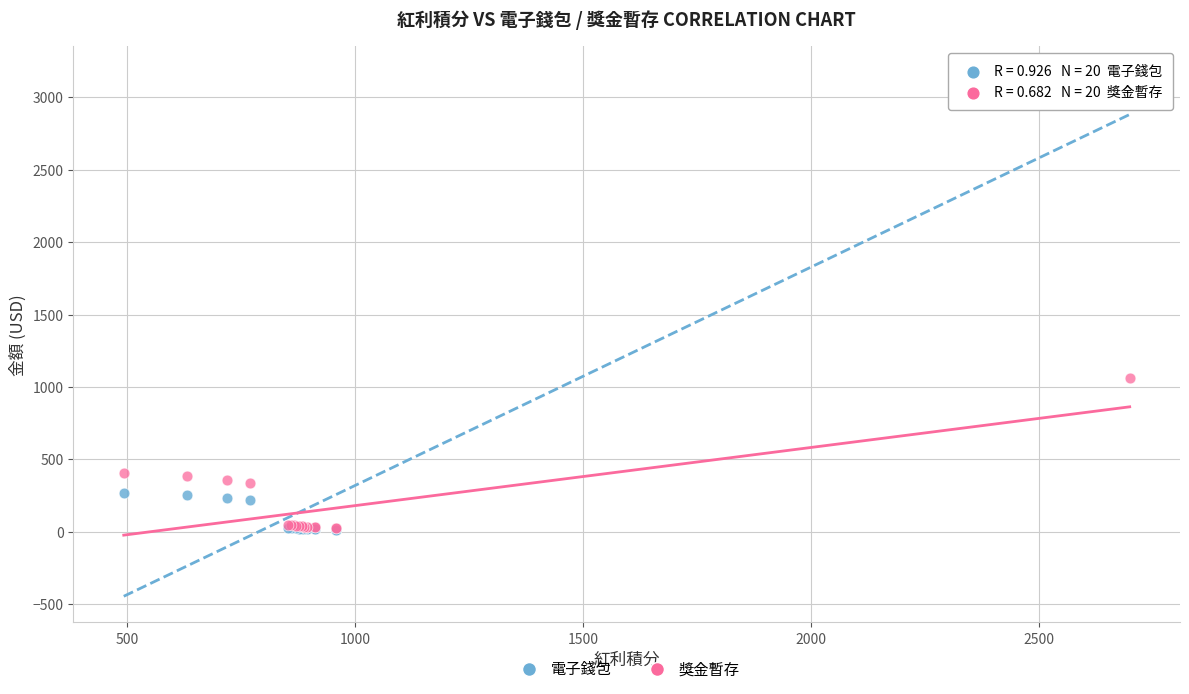

In the 電子錢包 series, what Y value is closest to 1593?

265.4